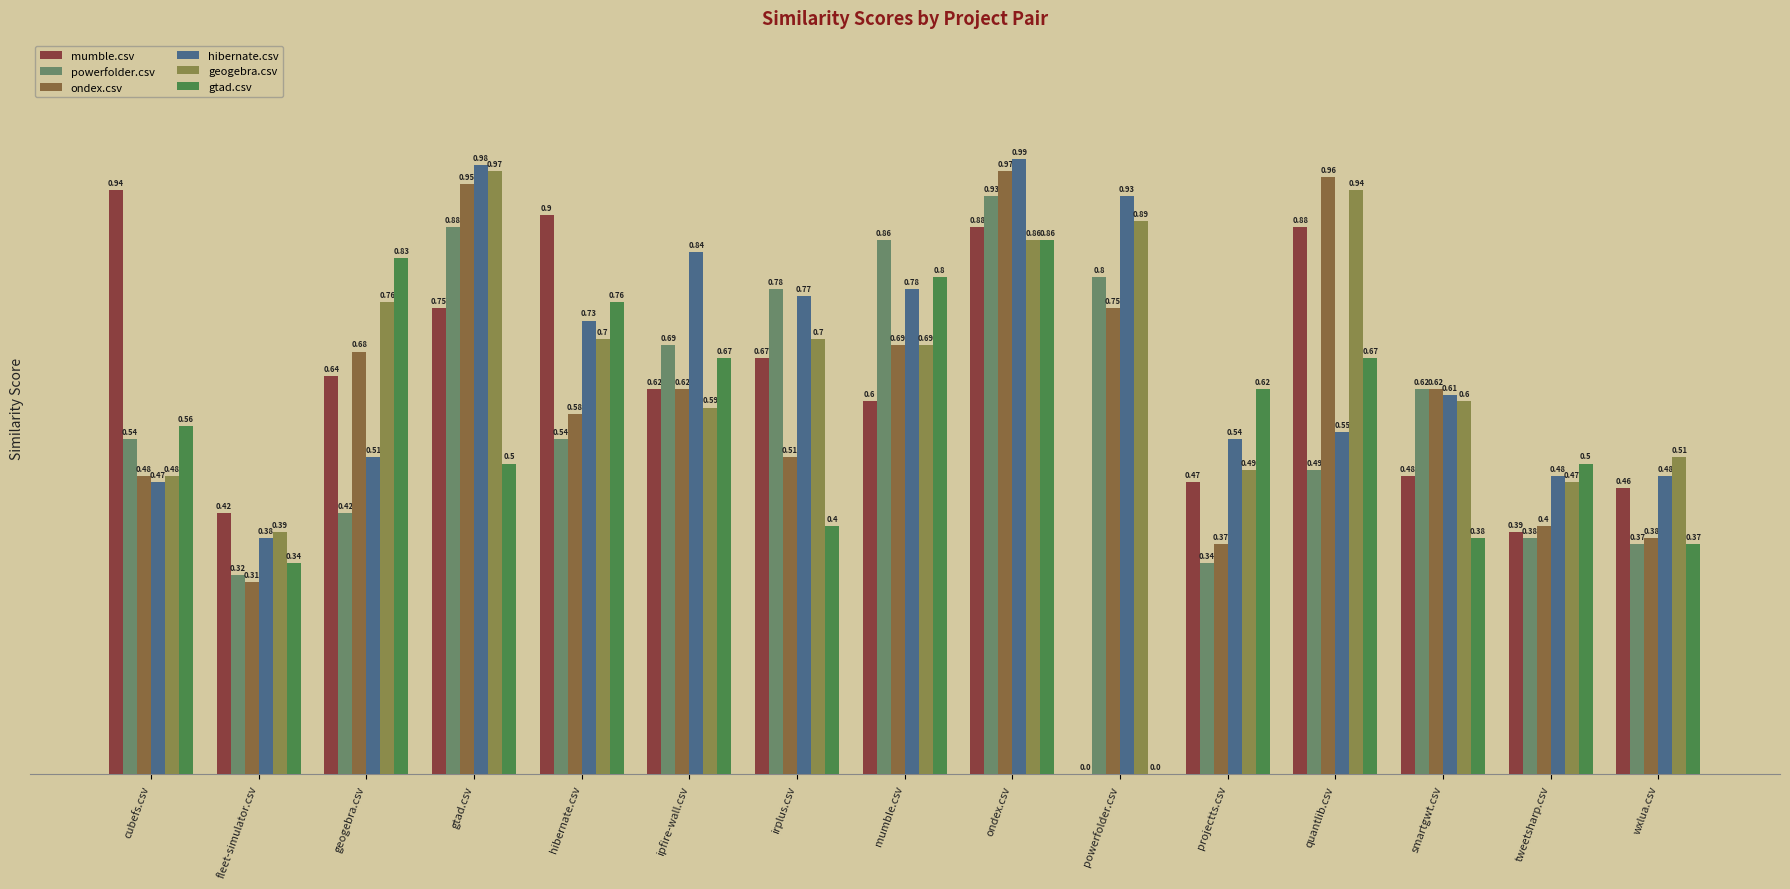

At which label is mumble.csv closest to 0?

powerfolder.csv